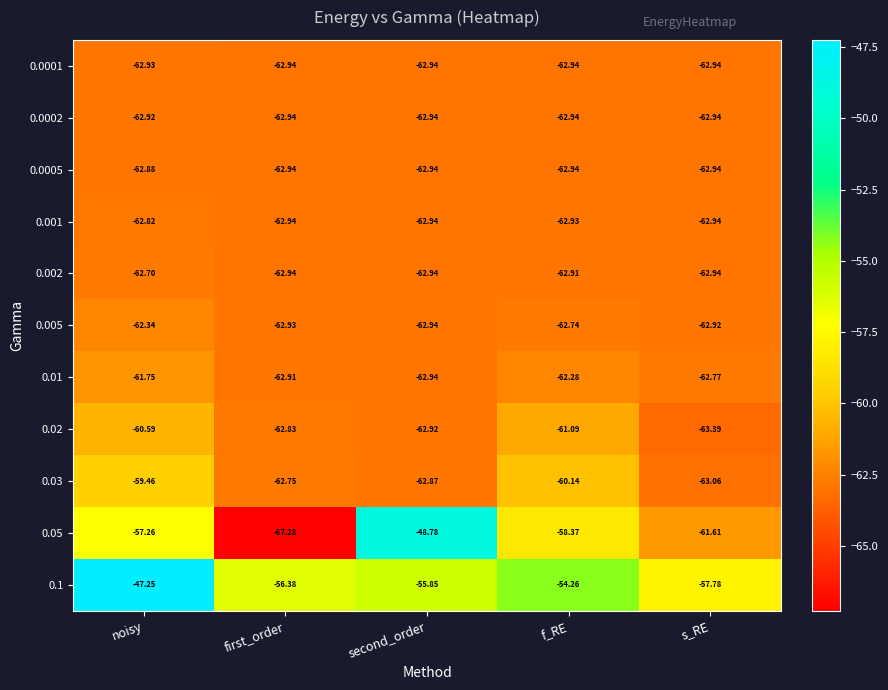

At which label does 0.02 reach its peak?

noisy